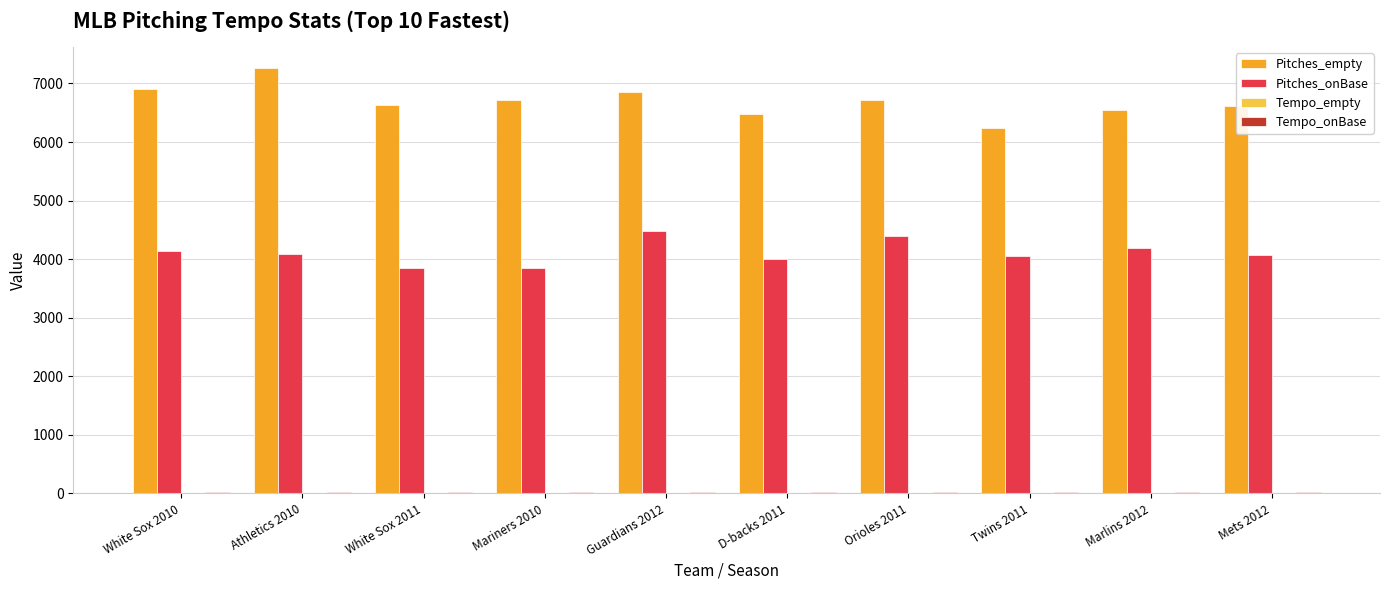

Which series has the largest total across all categories?

Pitches_empty